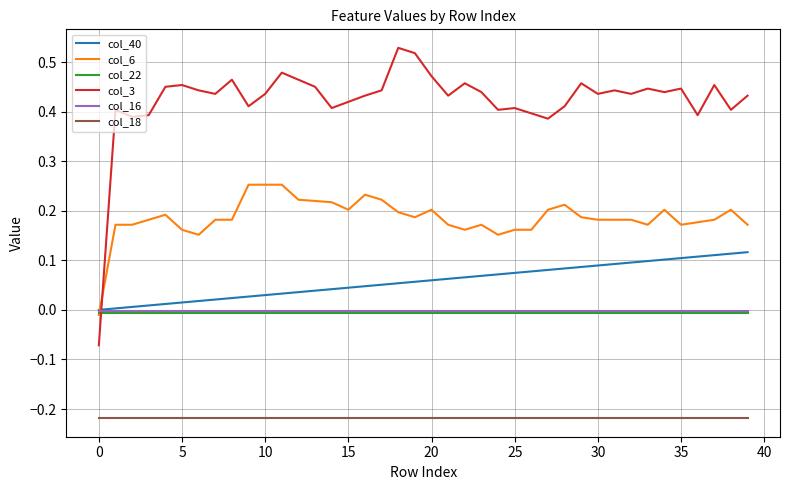

How many intersections are there between col_3 and col_22?

1